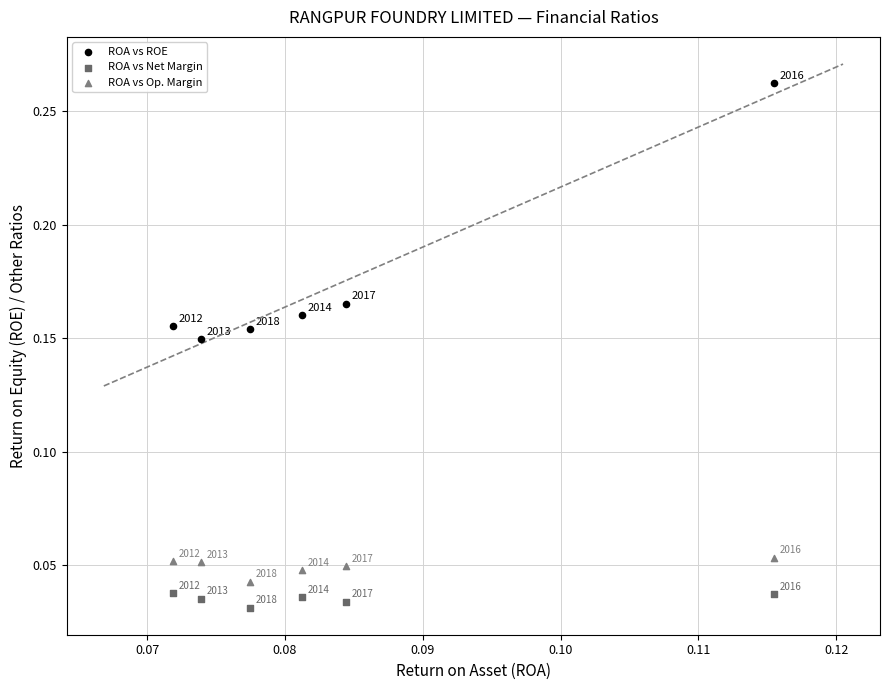

Which series has the largest Y range (max minus min)?

ROA vs ROE